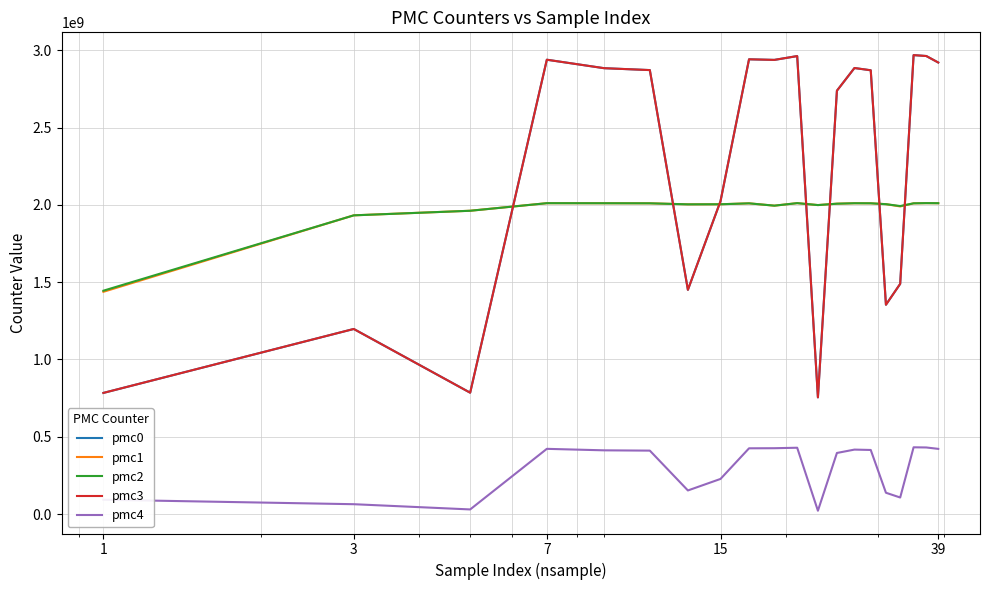

True or false: pmc4 and pmc3 cross at least once.

False